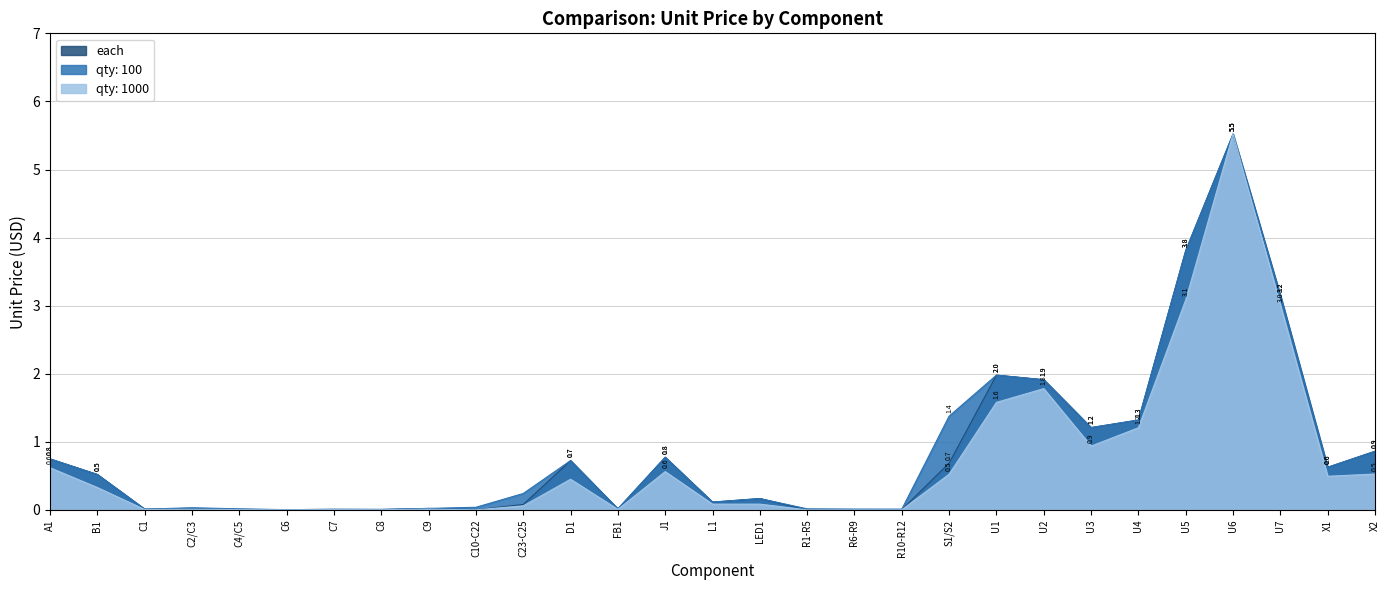

Which series has the largest range (max minus min)?

qty: 1000